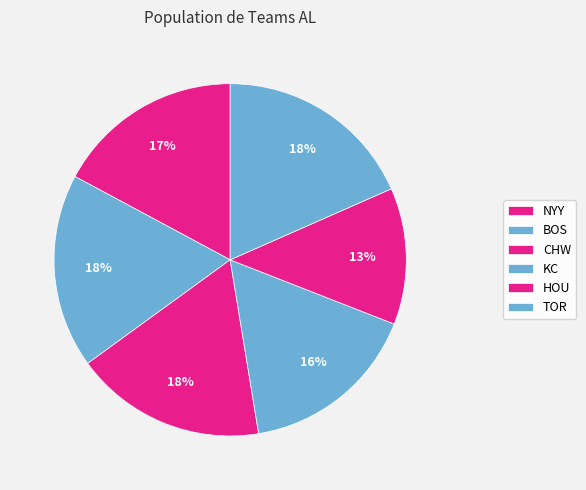

Between HOU and TOR, which is larger?

TOR